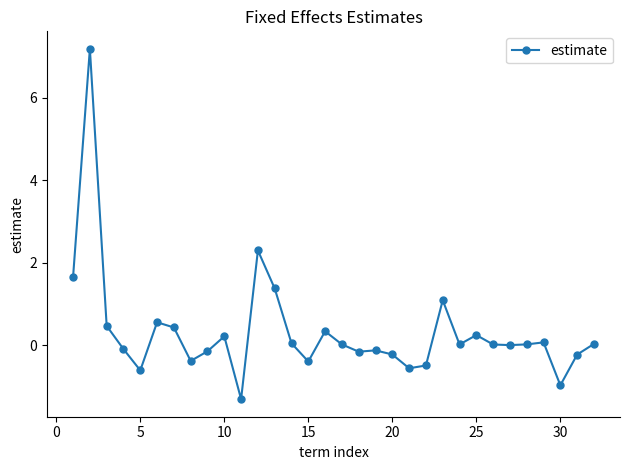

What is the value of the 22nd point from the left?

-0.5